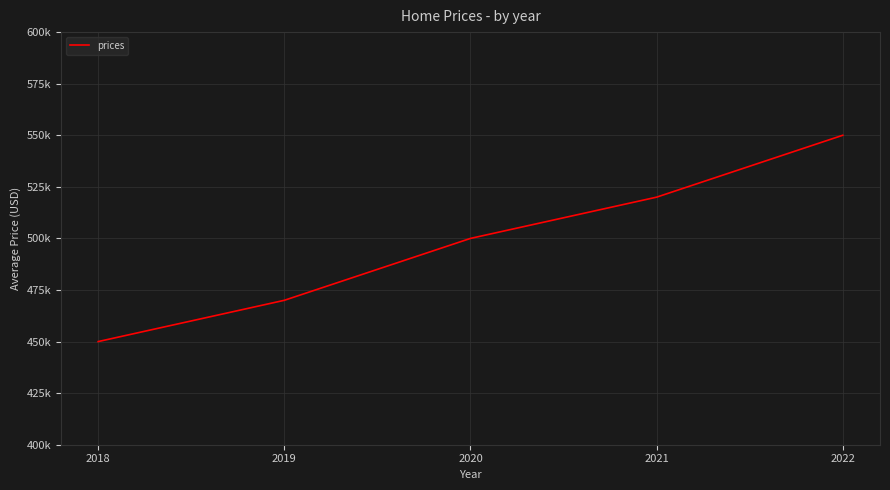

What is the change in value from 2019 to 2021?

+50000